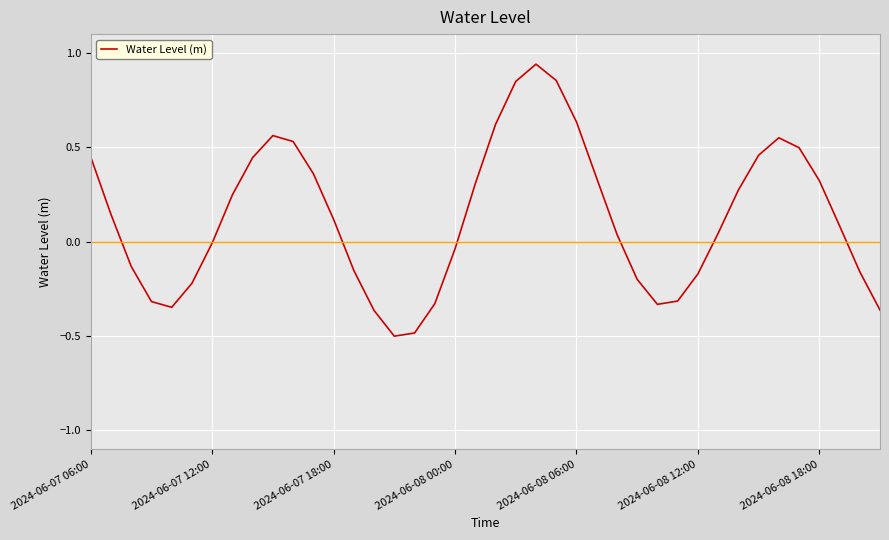

What is the minimum value shown in the chart?

-0.5